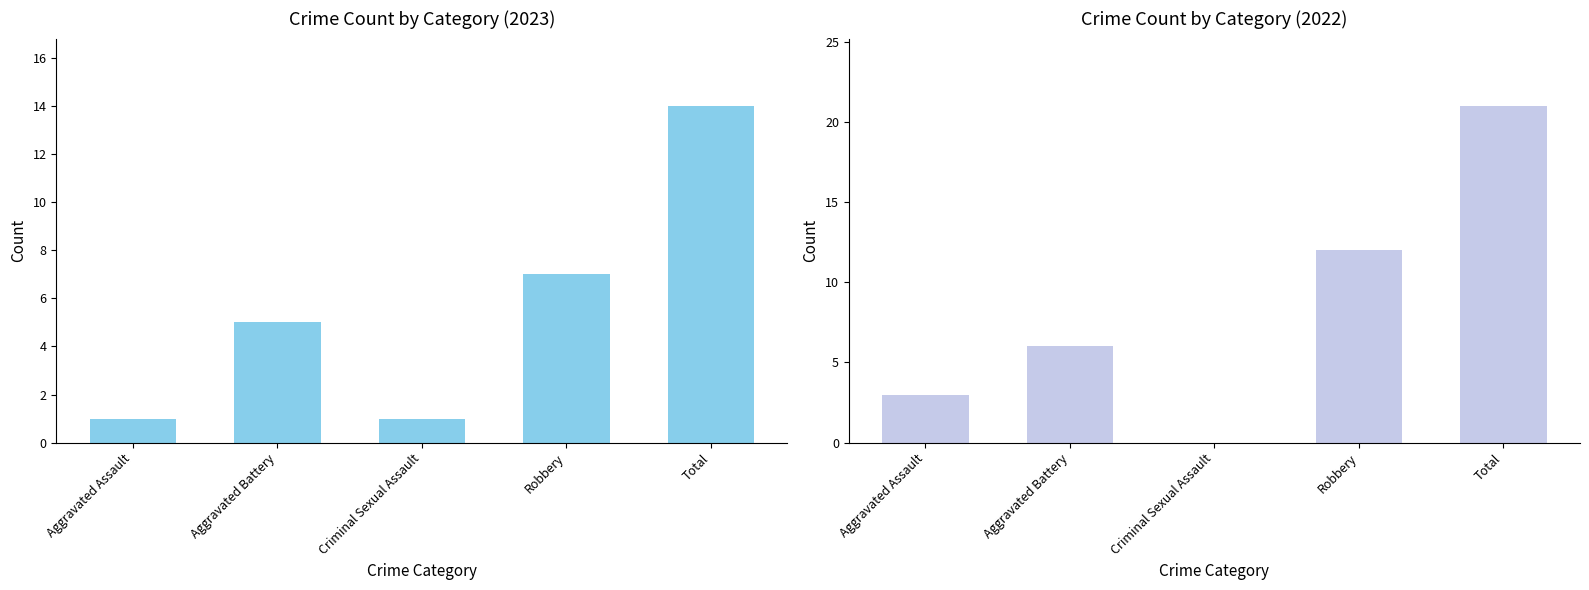

Which series has the largest total across all categories?

2022